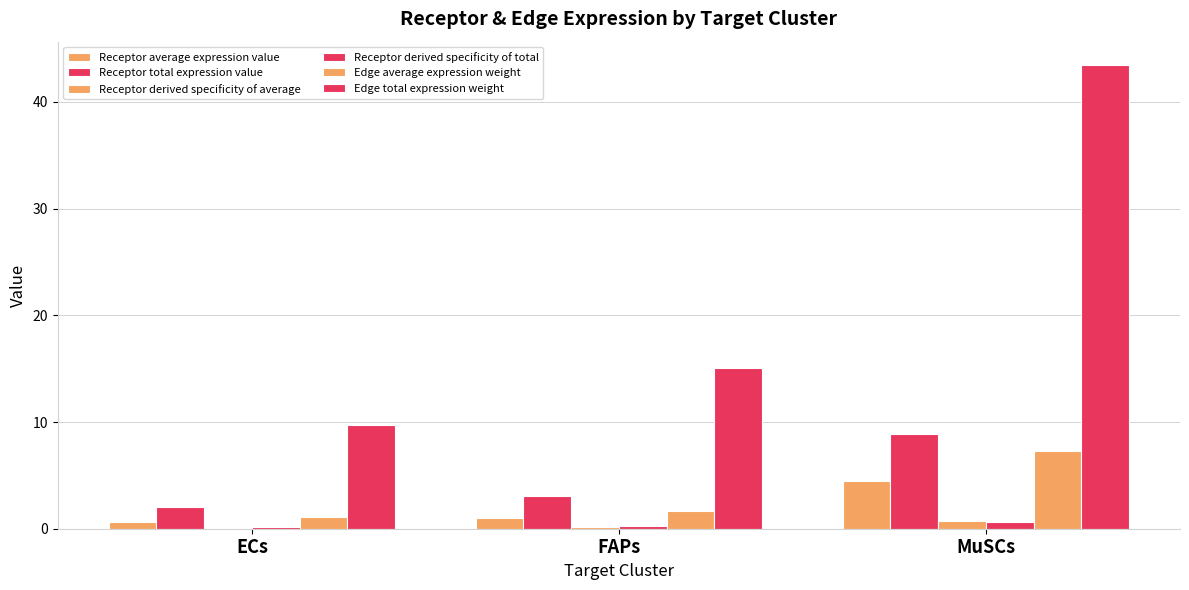

Are the bars grouped side by side (vs. stacked)?

Yes